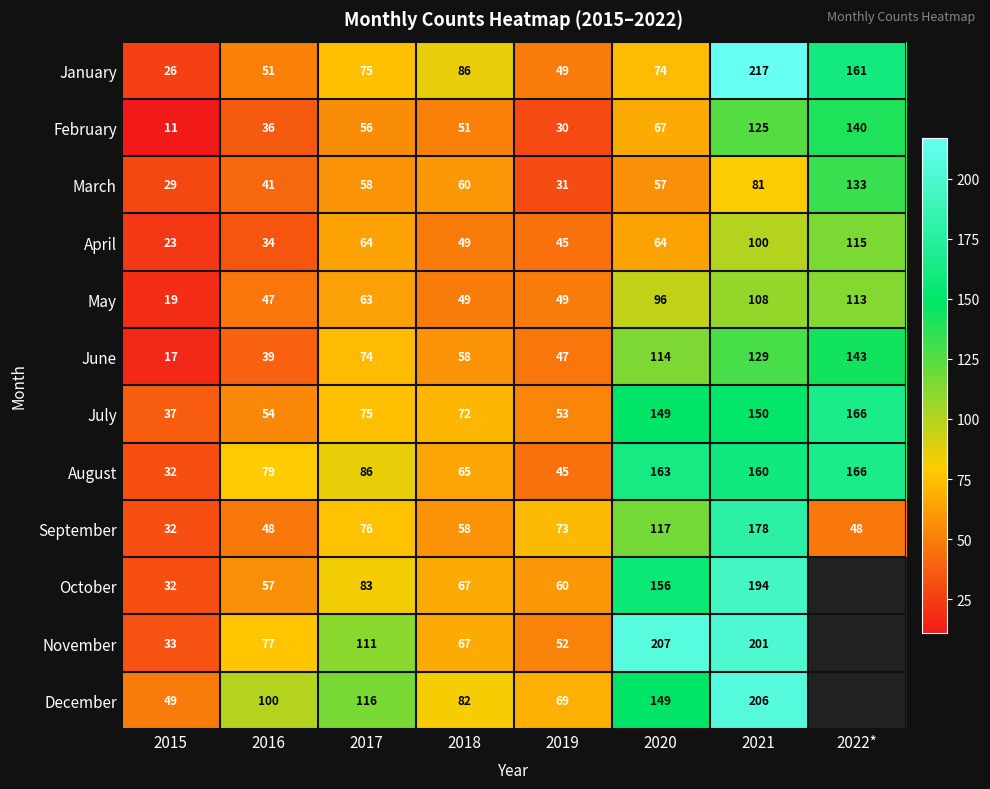

List the labels in order of February value, smallest first.

2015, 2019, 2016, 2018, 2017, 2020, 2021, 2022*